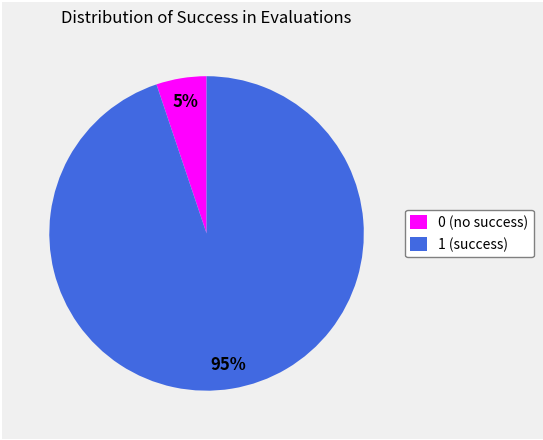

Between 1 (success) and 0 (no success), which is larger?

1 (success)